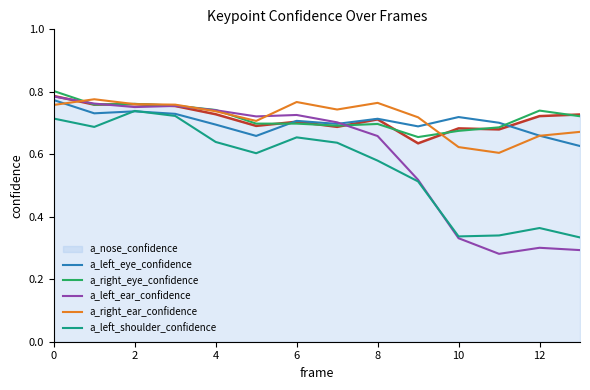

Which series has the widest spread of values?

a_left_ear_confidence